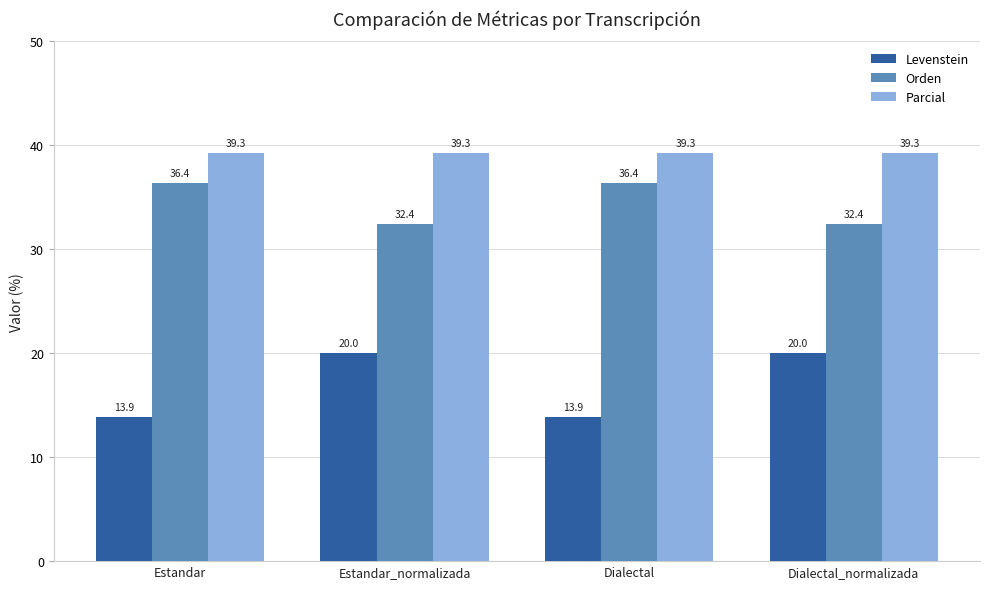

List the series in order of their overall mean, highest first.

Parcial, Orden, Levenstein